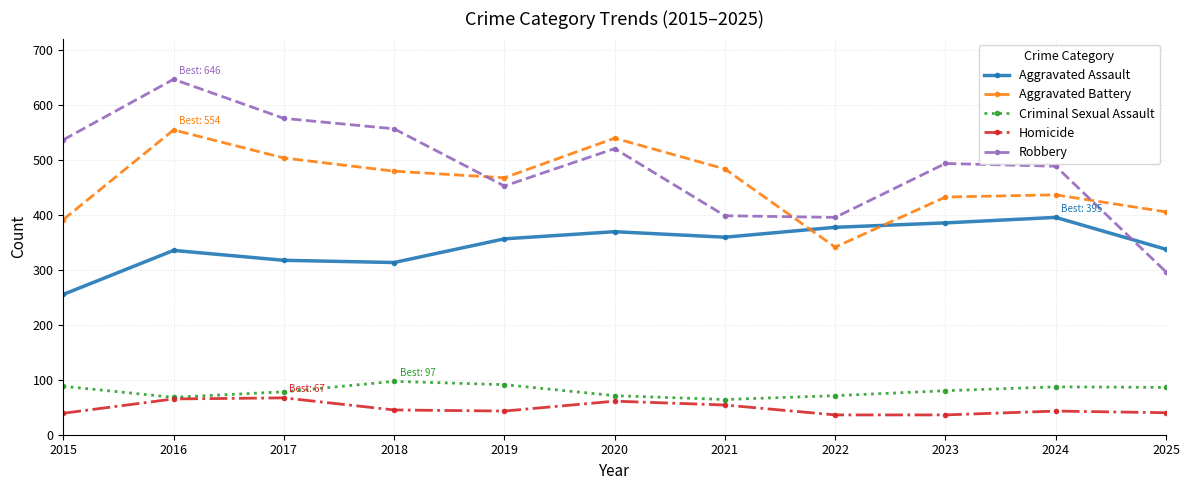

In Aggravated Assault, how many points are lower than both neighbors (excluding endpoints)?

2